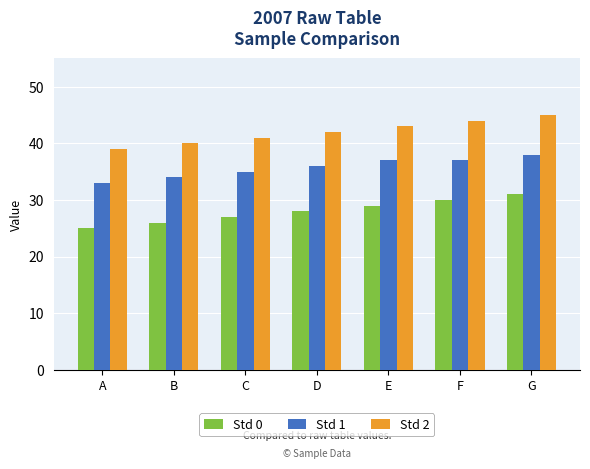

How many groups of bars are there?

7